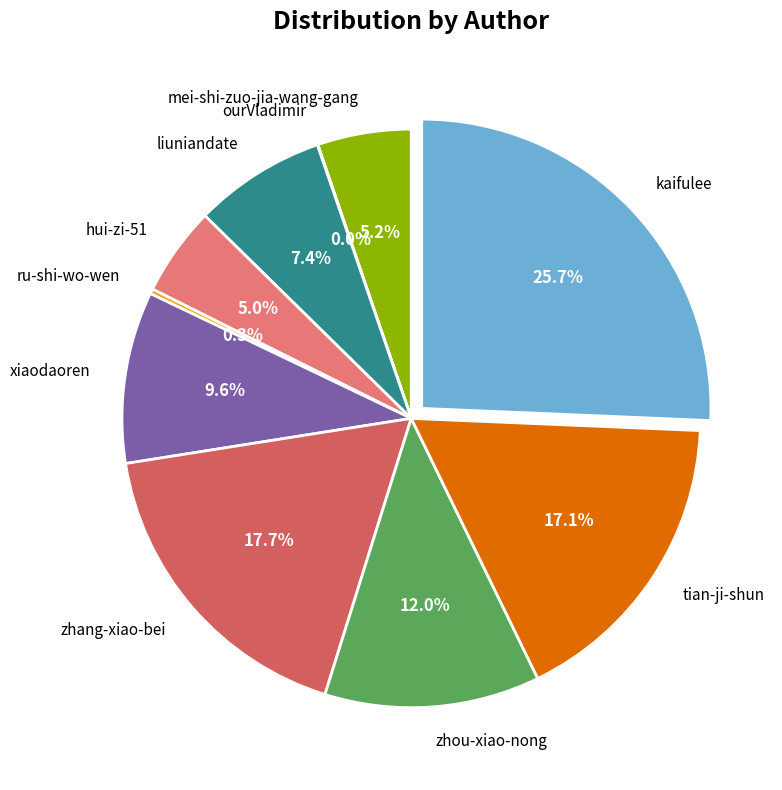

Do hui-zi-51 and kaifulee together represent more than half of the pie?

No